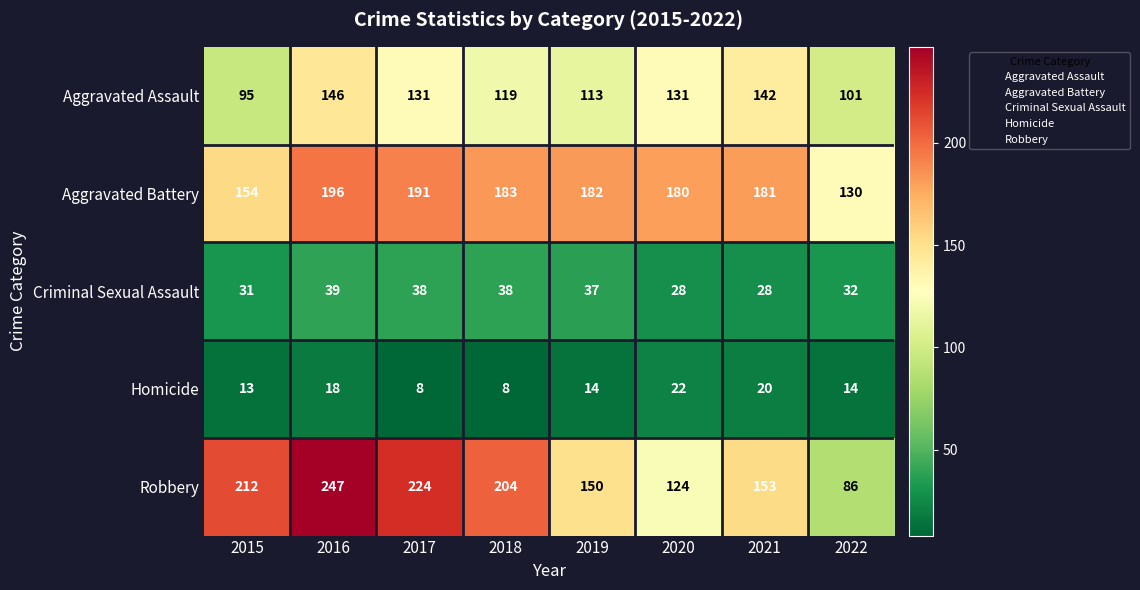

Read the Aggravated Assault value at 2016, to the nearest 10.

150